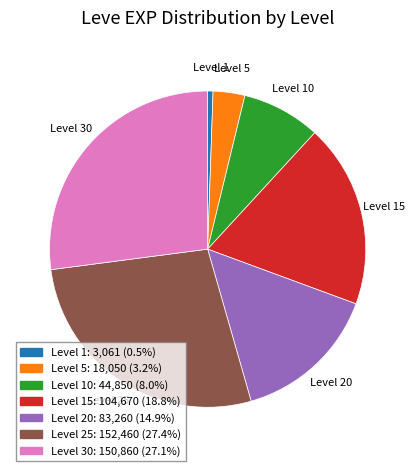

Does any single category account for the majority?

No